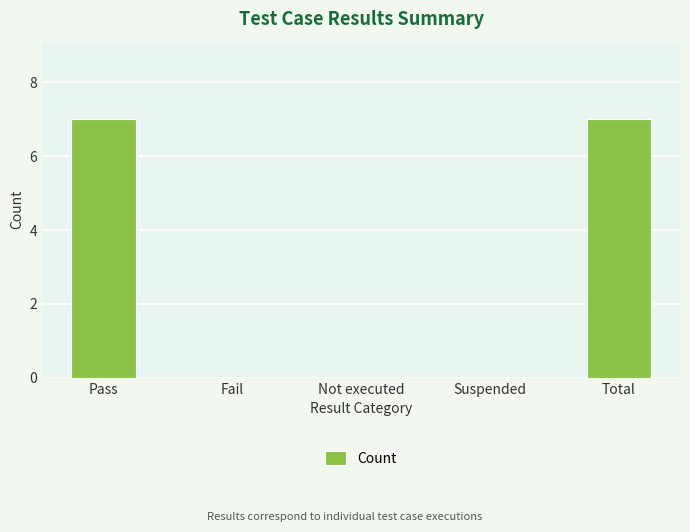

What is the change in value from Pass to Fail?

-7